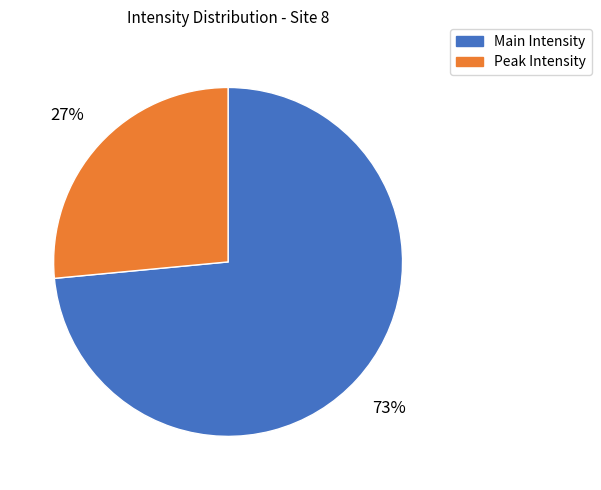

Is there a majority slice in this chart?

Yes